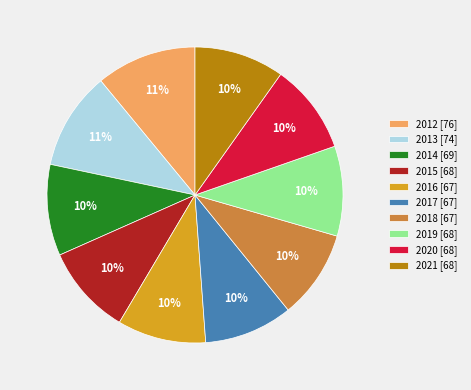

What is the ratio of the value at 2013 [74] to the value at 2014 [69]?

1.1